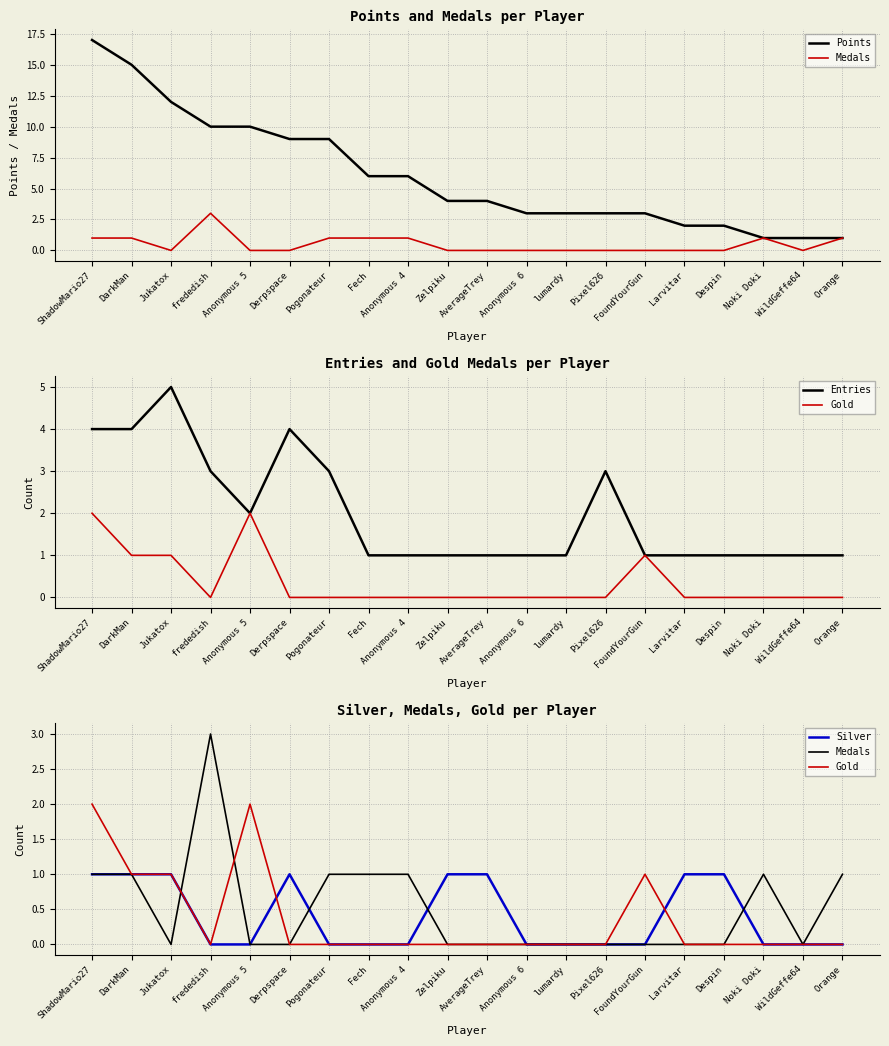

Reading right to left, list all the values displayed in this chart.

Points: 1	1	1	2	2	3	3	3	3	4	4	6	6	9	9	10	10	12	15	17
Medals: 1	0	1	0	0	0	0	0	0	0	0	1	1	1	0	0	3	0	1	1
Entries: 1	1	1	1	1	1	3	1	1	1	1	1	1	3	4	2	3	5	4	4
Gold: 0	0	0	0	0	1	0	0	0	0	0	0	0	0	0	2	0	1	1	2
Silver: 0	0	0	1	1	0	0	0	0	1	1	0	0	0	1	0	0	1	1	1